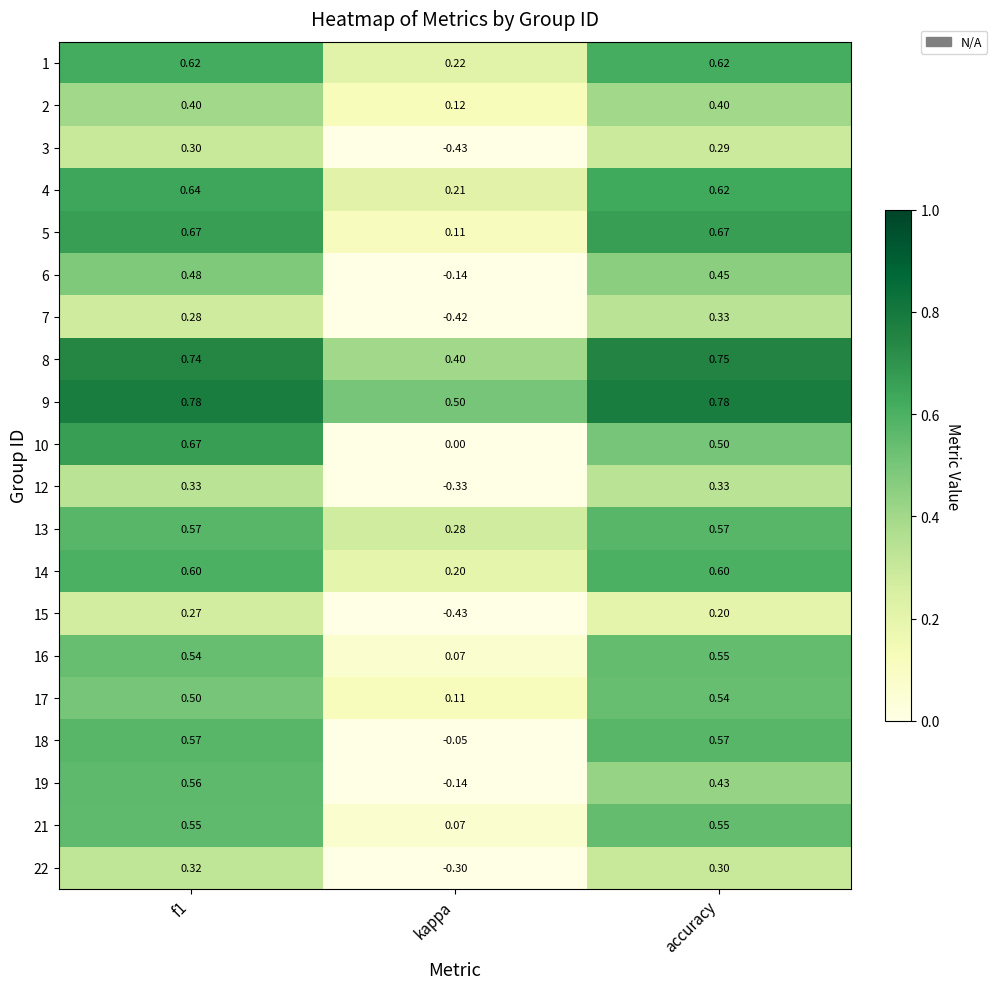

At which label does 16 reach its peak?

accuracy